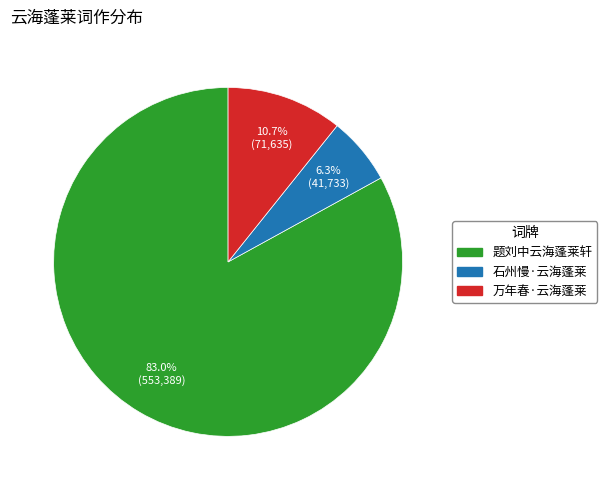

Rank the categories by value from lowest to highest.

石州慢·云海蓬莱, 万年春·云海蓬莱, 题刘中云海蓬莱轩